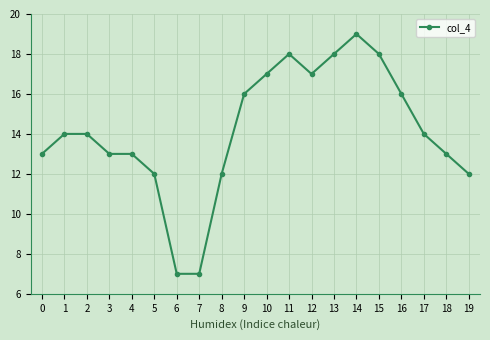

What is the sum of all values?

283